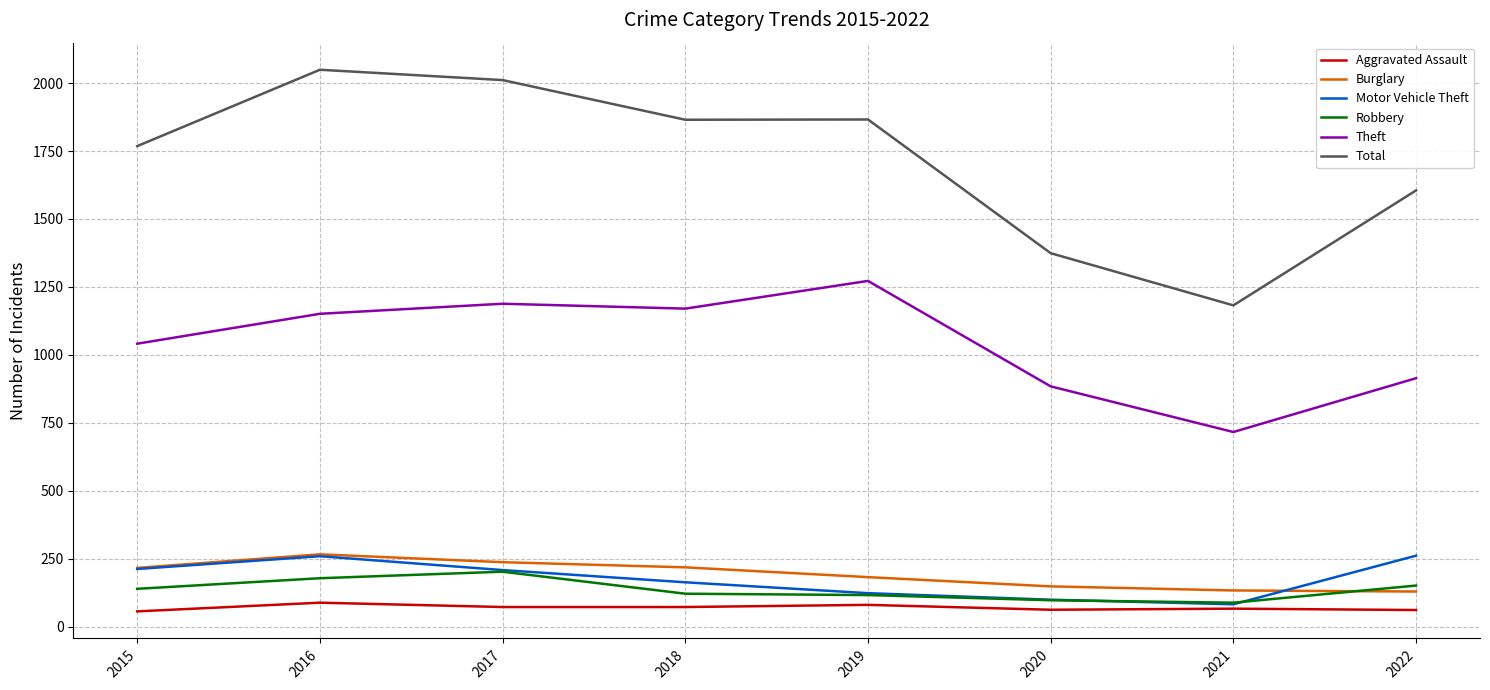

True or false: Total and Theft cross at least once.

False